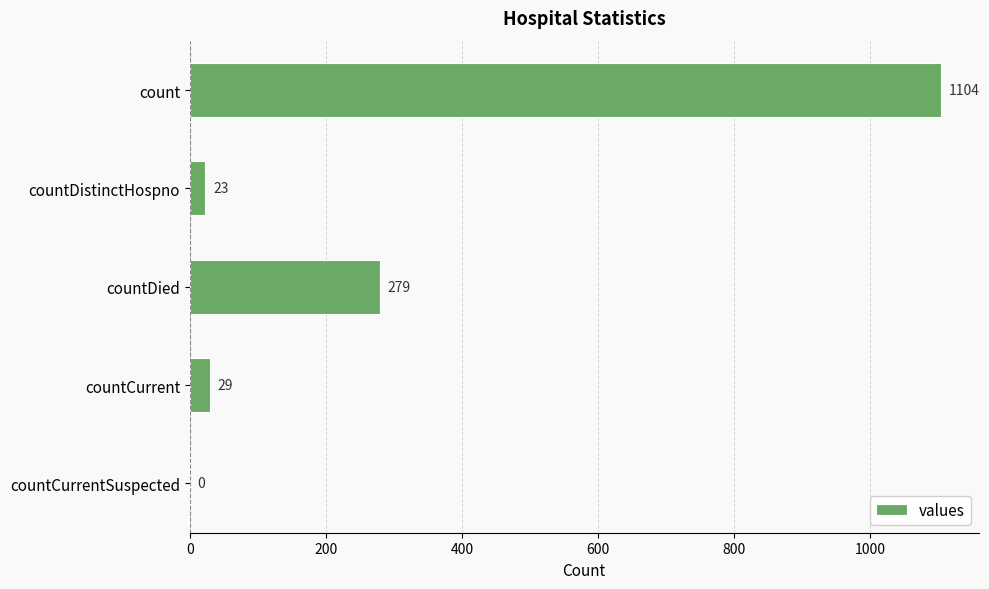

Count the number of data series in this chart.

1